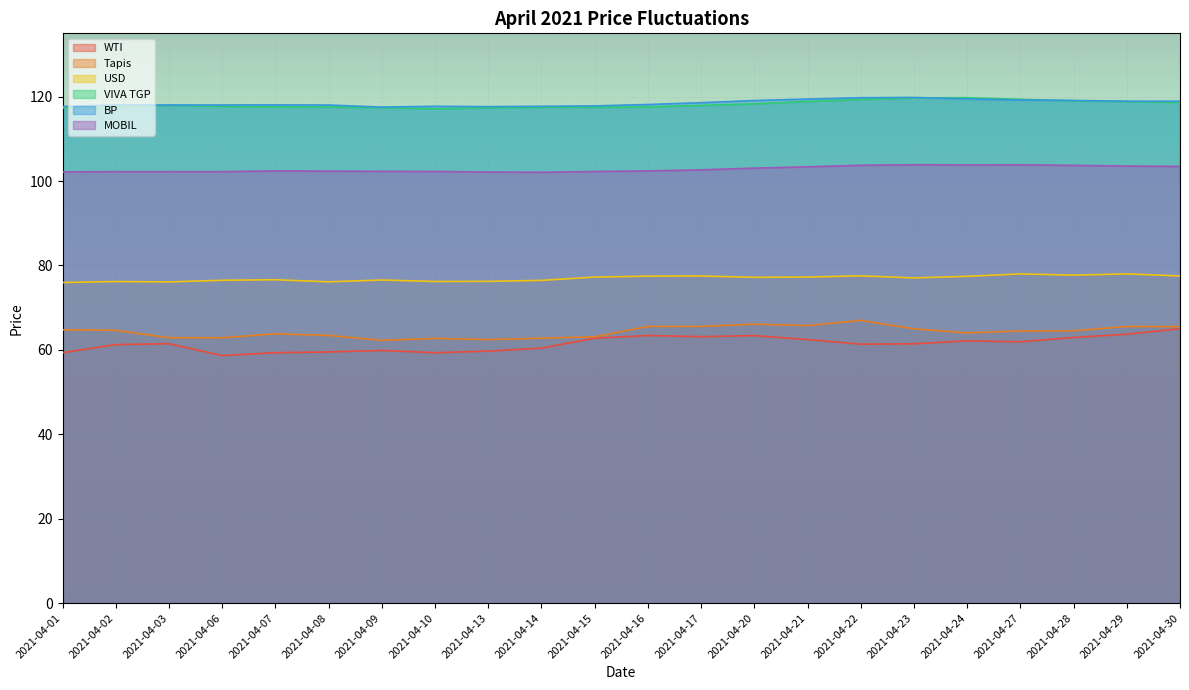

What is the value of the WTI point at the 15th from the left?

62.4